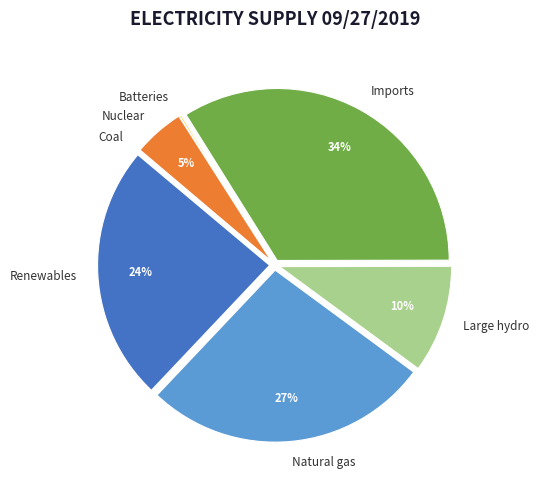

Is there a majority slice in this chart?

No